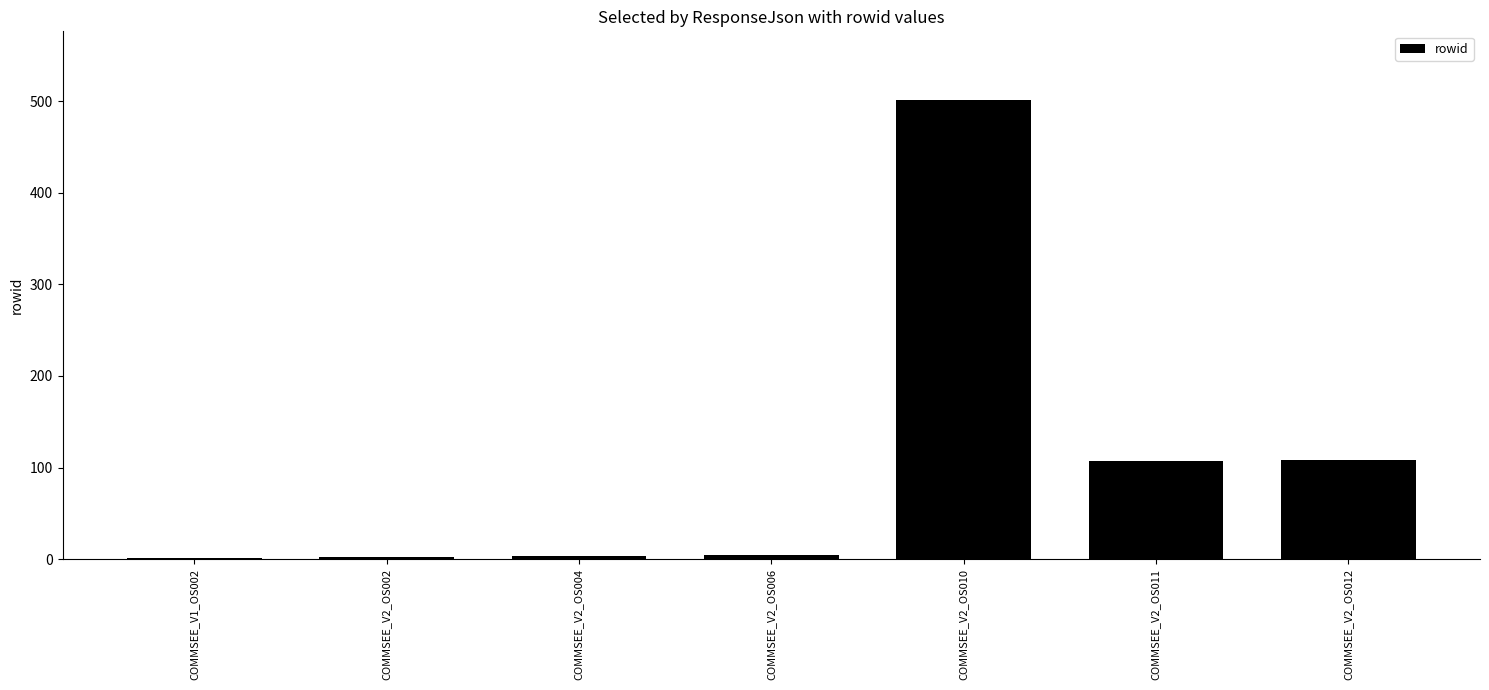

Between COMMSEE_V1_OS002 and COMMSEE_V2_OS011, which is larger?

COMMSEE_V2_OS011